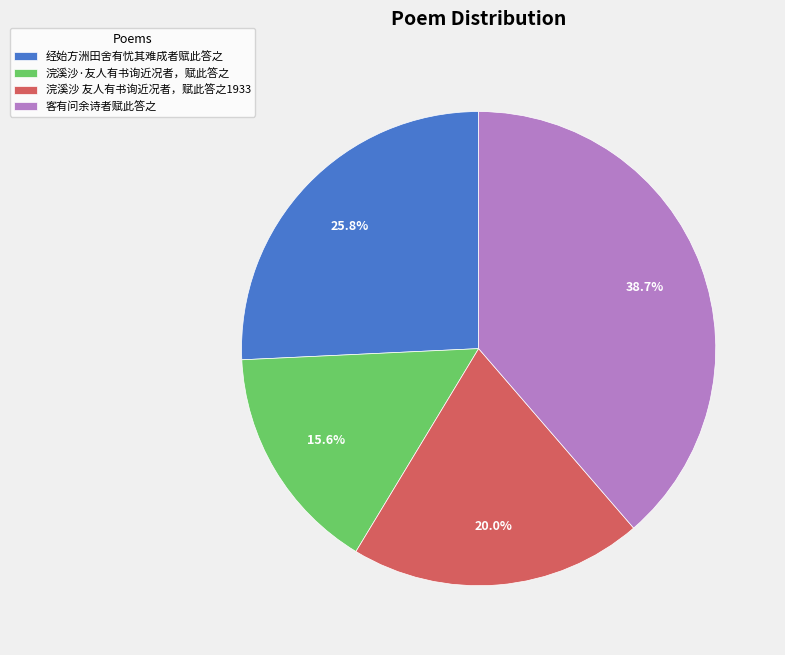

Which has a higher value, 浣溪沙 友人有书询近况者，赋此答之1933 or 经始方洲田舍有忧其难成者赋此答之?

经始方洲田舍有忧其难成者赋此答之